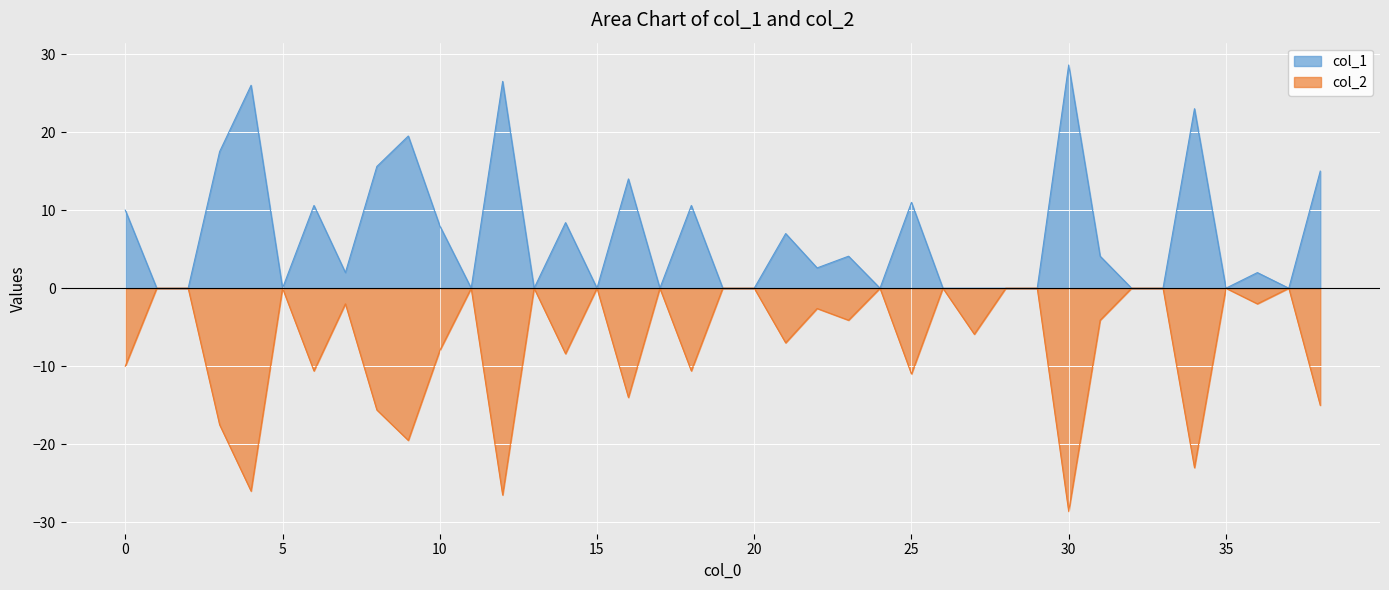

At how many categories does at least one series exceed -22?

39